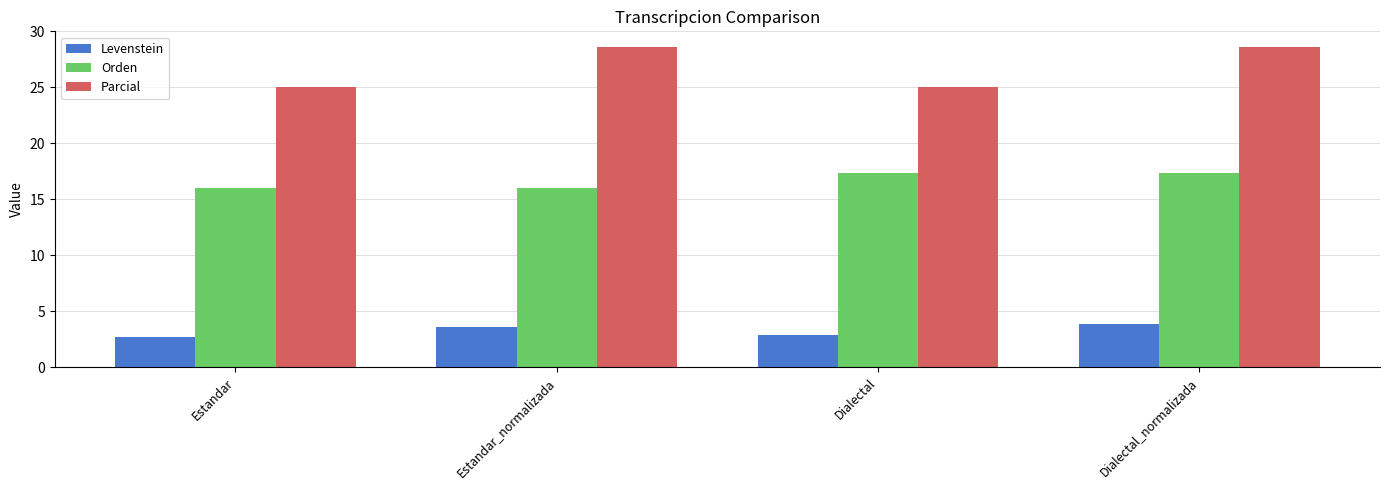

How many bars are there in total?

12